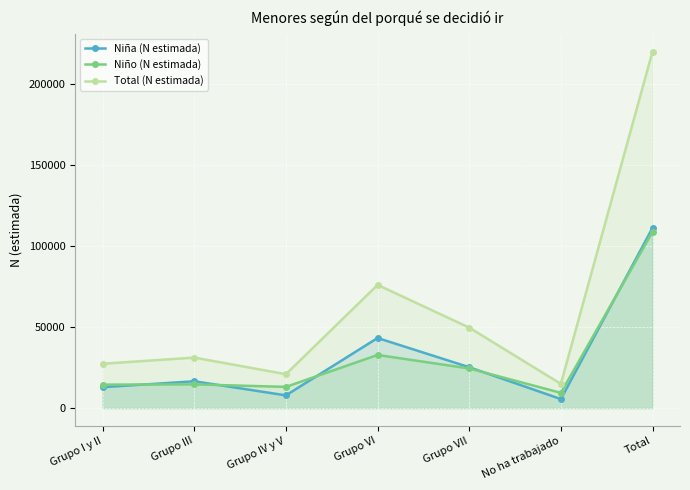

What is the sum of all Niña (N estimada) values?

222252